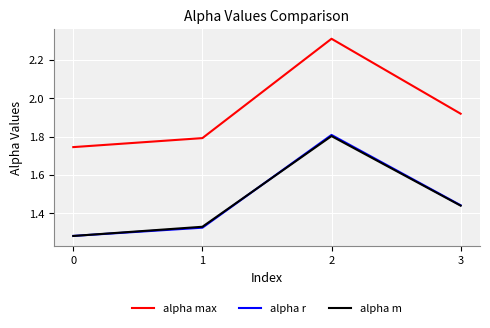

Which series has the largest range (max minus min)?

alpha max